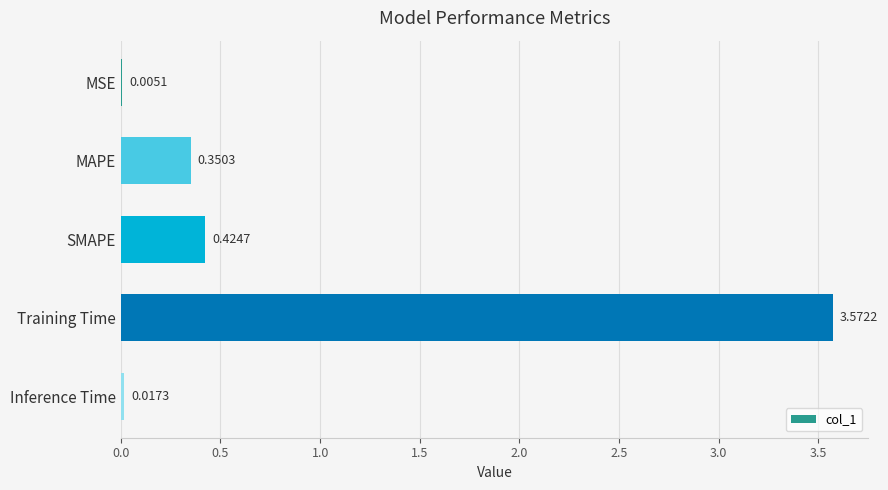

At which label is the value closest to 1?

SMAPE